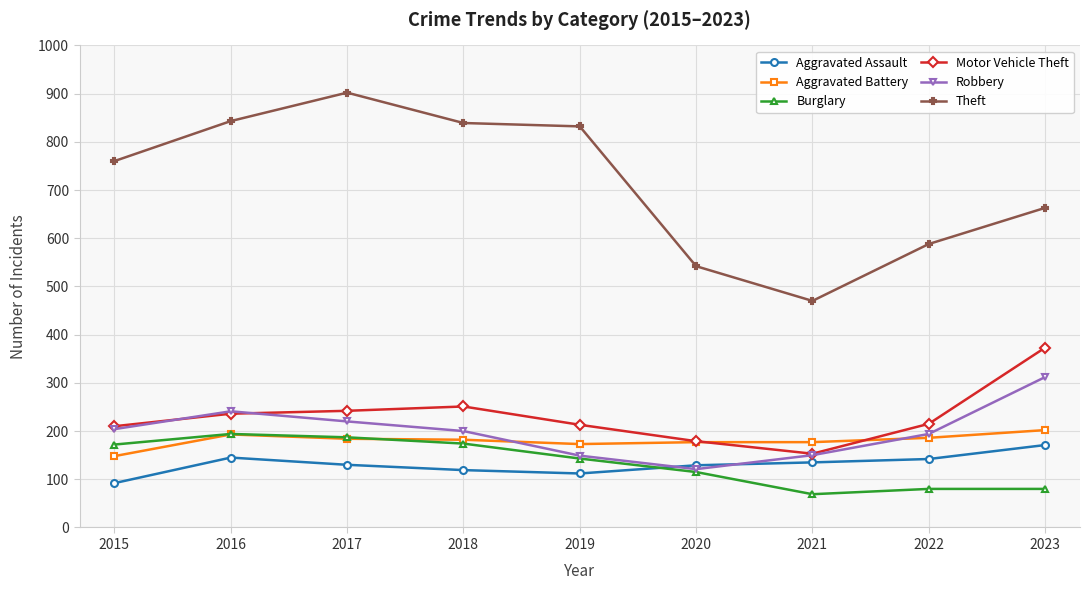

What is the total value across all series at 2019?

1622